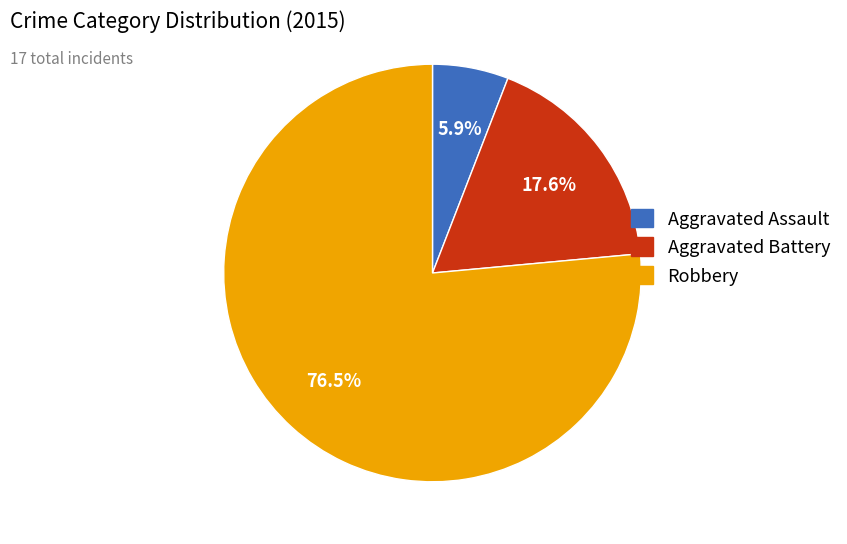

Is there a majority slice in this chart?

Yes